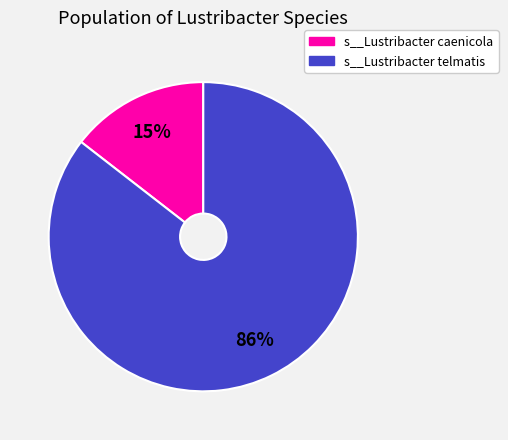

To the nearest percent, what is the average slice percentage?

50%